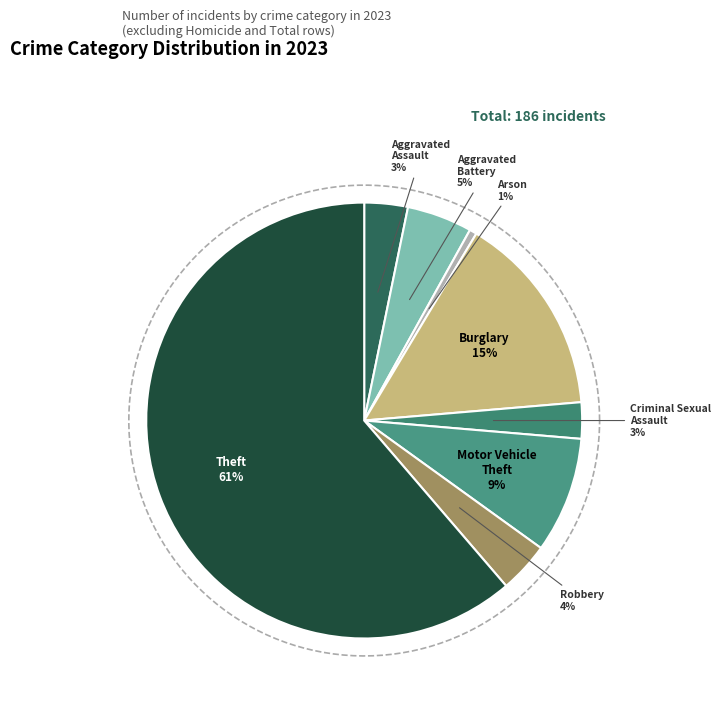

What percentage is the Aggravated Battery slice, to the nearest percent?

5%